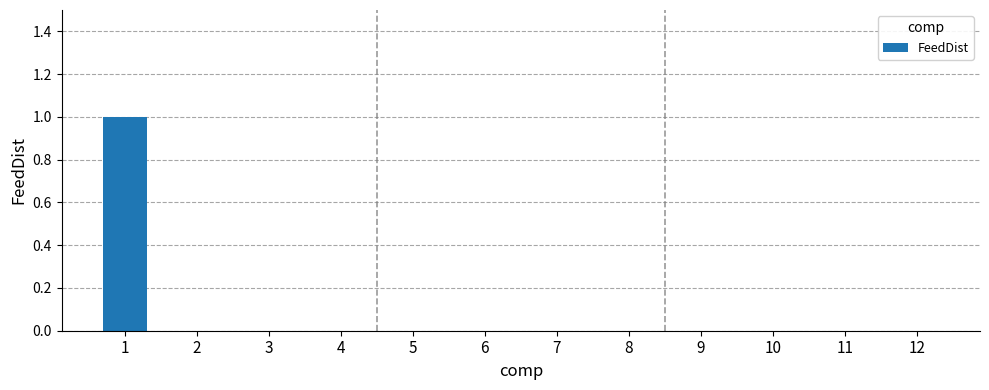

True or false: the data shows 1 at 9.

False